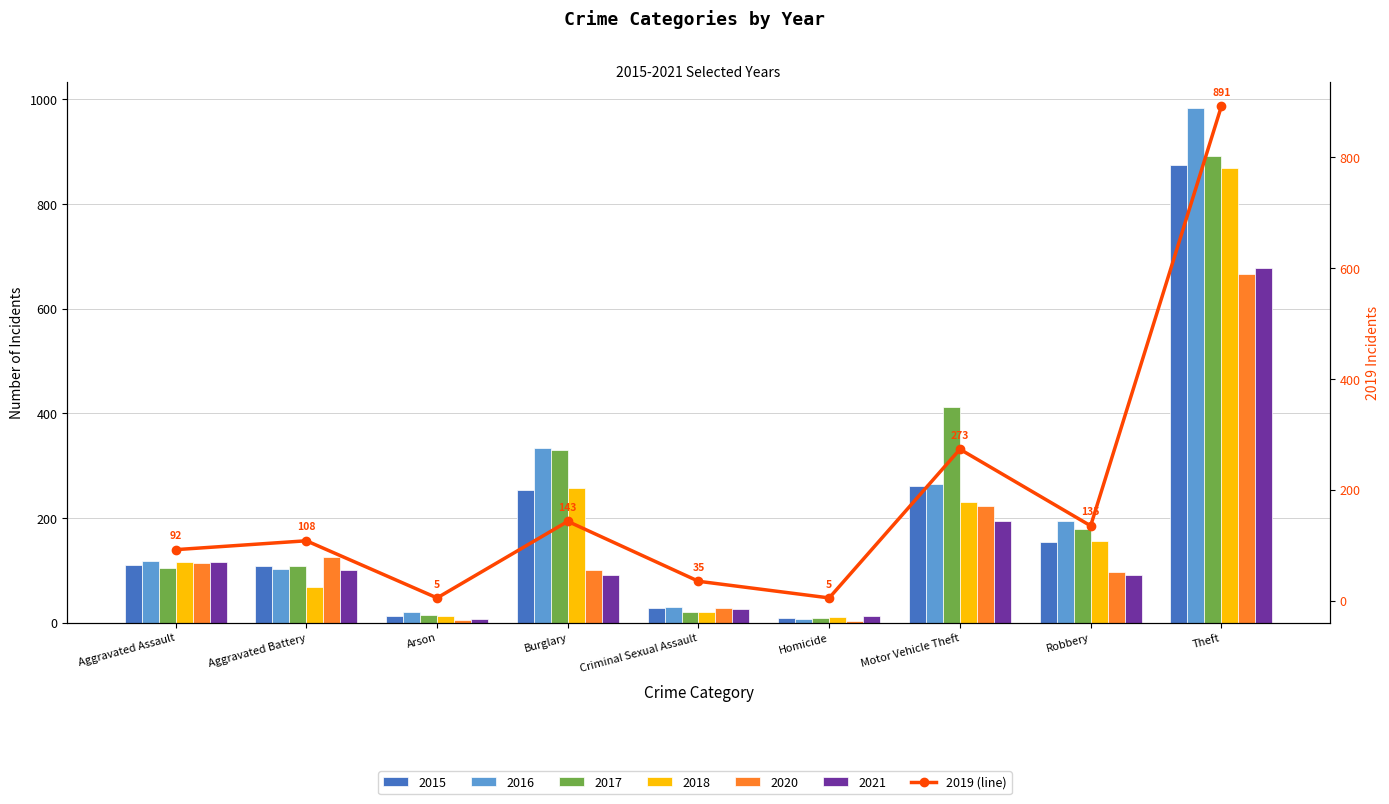

What is the value of the 3rd bar from the left?

5